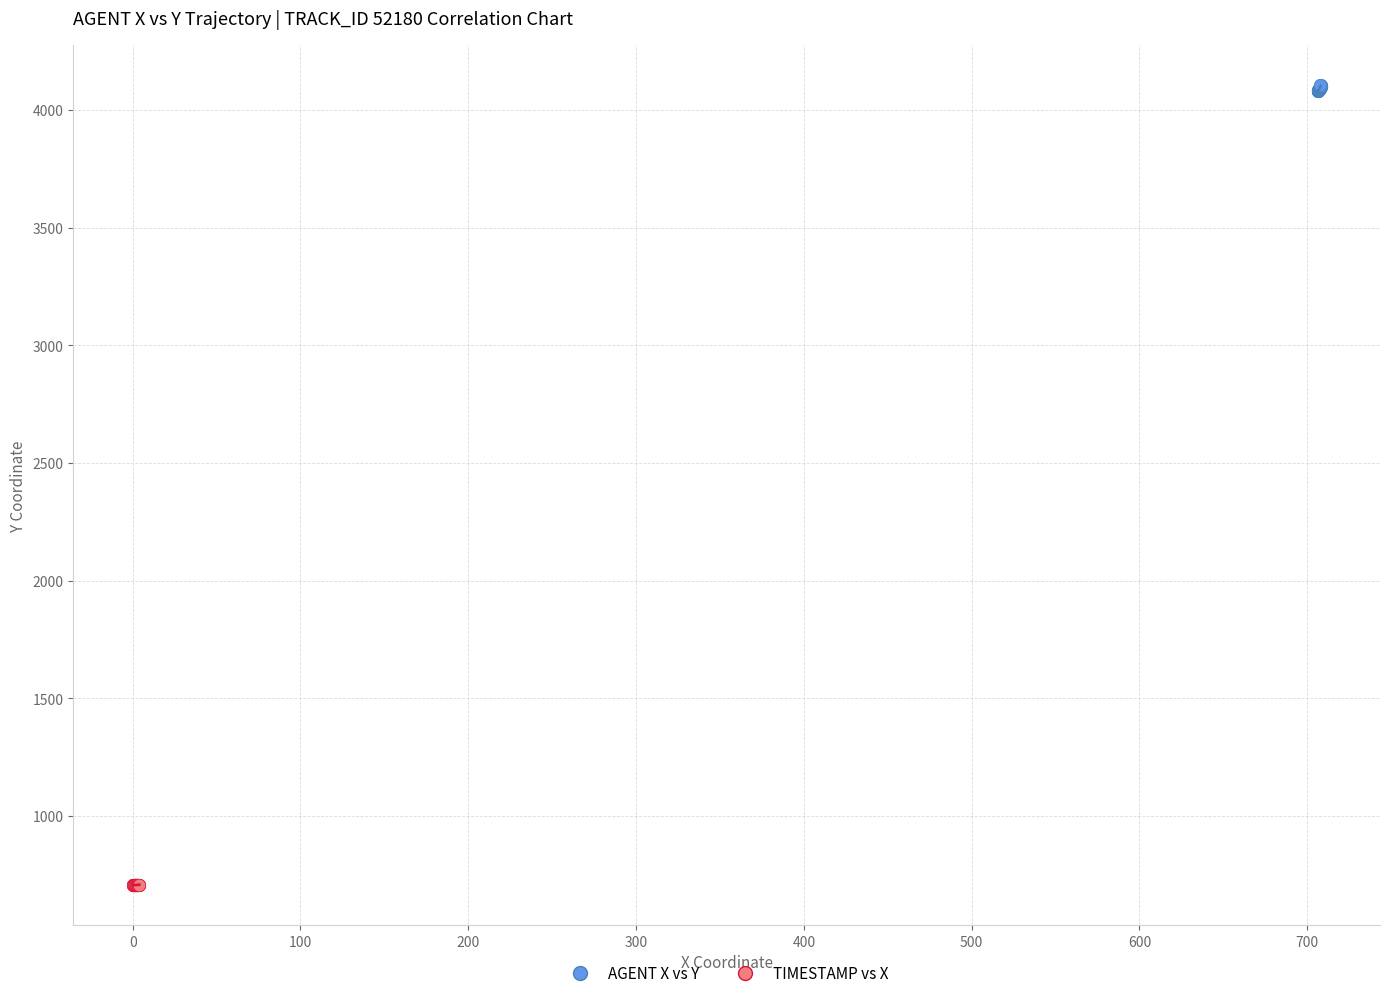

What are all the series names shown in the legend?

AGENT X vs Y, TIMESTAMP vs X